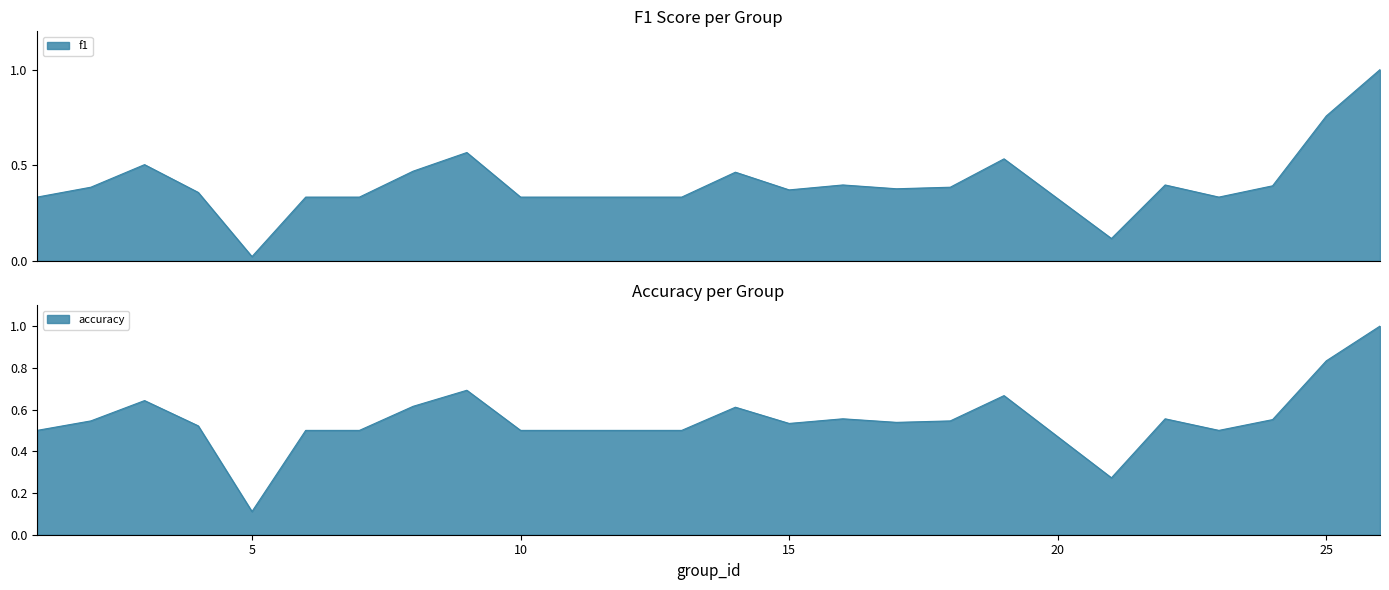

What is the sum of the accuracy values at 8 and 13?

1.1